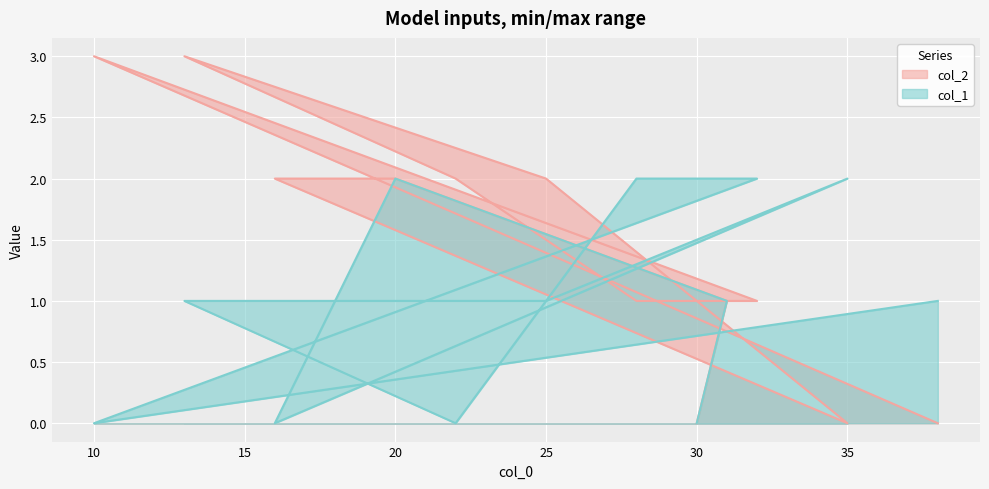

True or false: col_2 and col_1 cross at least once.

True